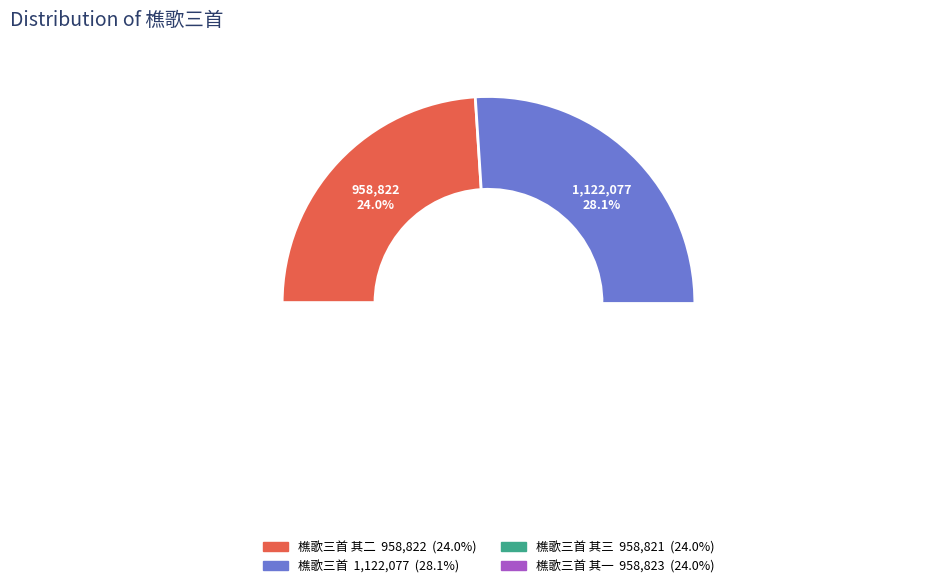

Which slice is the smallest?

樵歌三首 其三